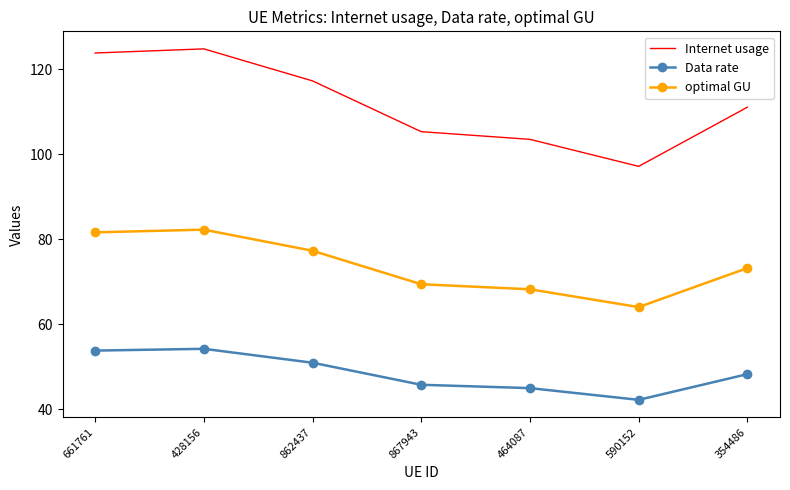

Reading left to right, what are all the values shown in this chart?

Internet usage: 661761=123.8	428156=124.8	862437=117.3	867943=105.3	464087=103.5	590152=97.2	354486=111.1
Data rate: 661761=53.8	428156=54.2	862437=51.0	867943=45.8	464087=45.0	590152=42.2	354486=48.3
optimal GU: 661761=81.6	428156=82.3	862437=77.3	867943=69.4	464087=68.2	590152=64.0	354486=73.2